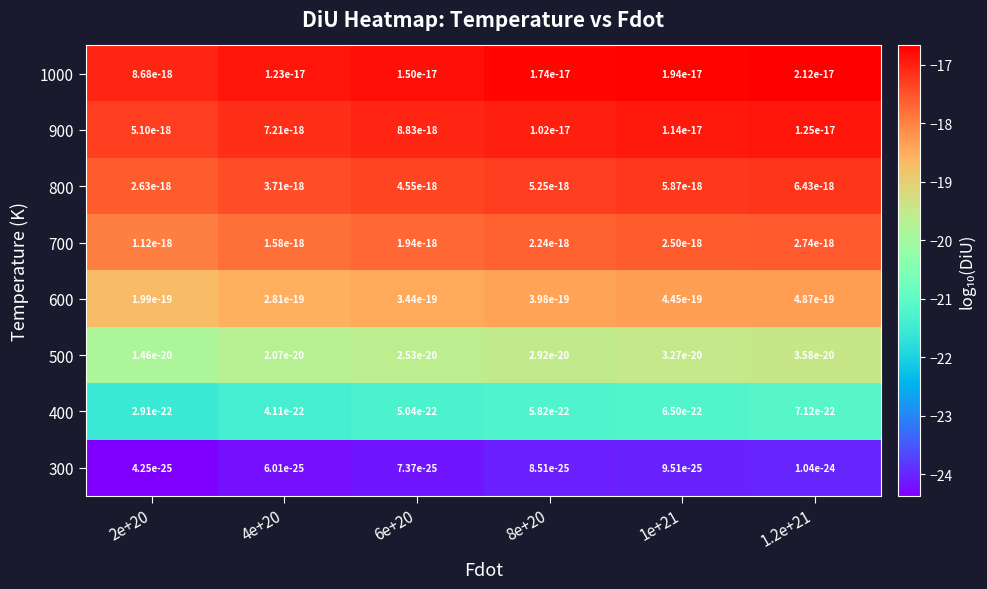

Which series has the largest total across all categories?

1000